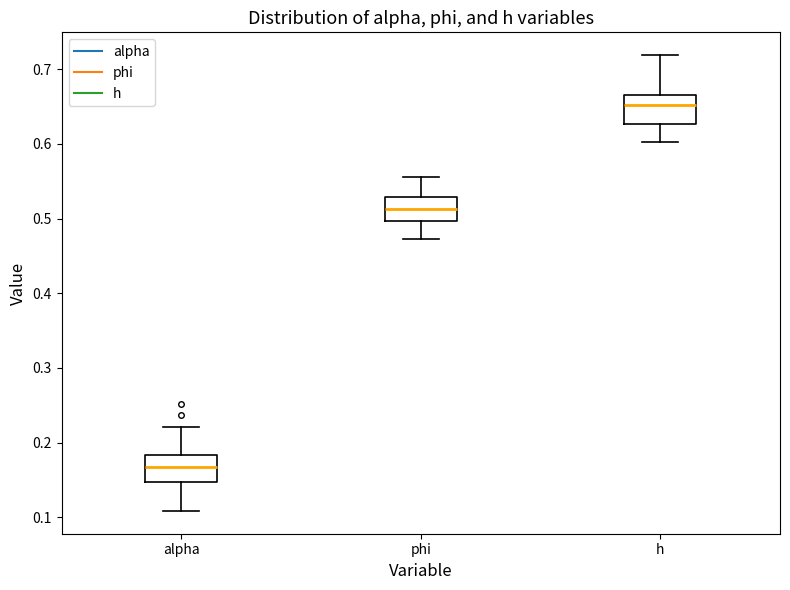

Reading left to right, transcribe this box plot: for each box, give where its median line is, the range the box spans, and where its two whiskers end, as read against the y-axis. The values are not printed on the chart, so give them approximately, as read against the axis.

alpha: median 0.17, box 0.15 to 0.18, whiskers 0.11 to 0.22
phi: median 0.51, box 0.50 to 0.53, whiskers 0.47 to 0.56
h: median 0.65, box 0.63 to 0.67, whiskers 0.60 to 0.72